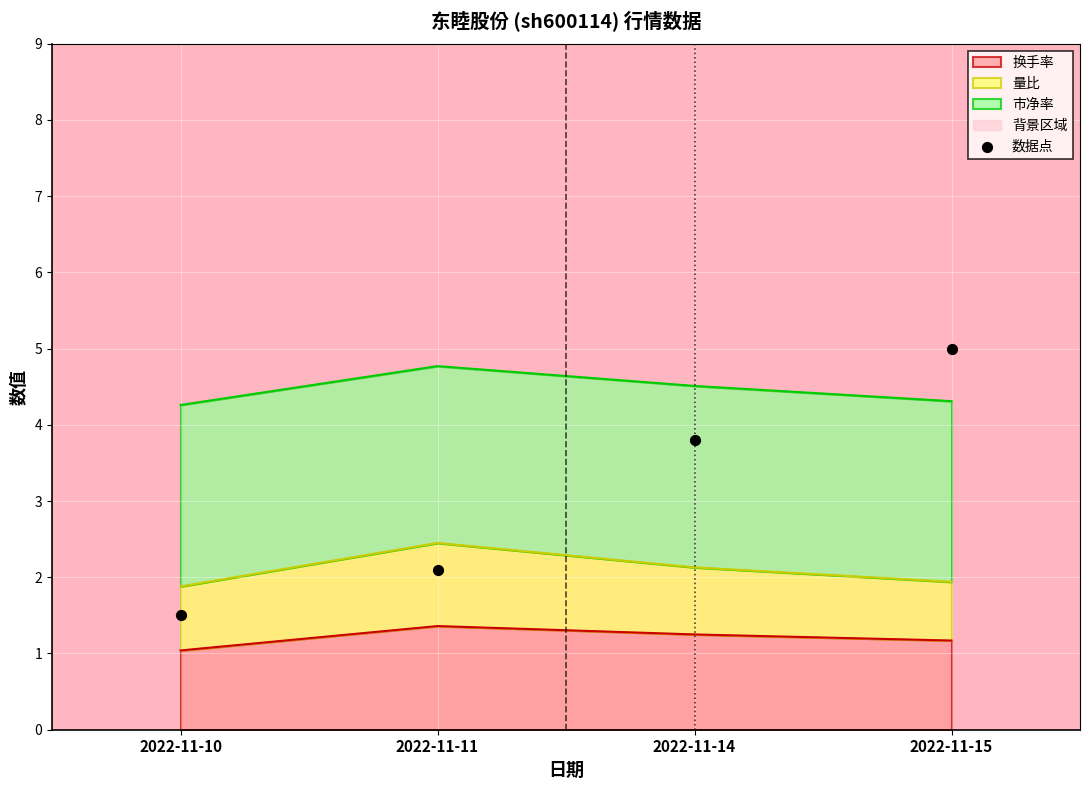

Which has a higher value, 2022-11-10 or 2022-11-11?

2022-11-11